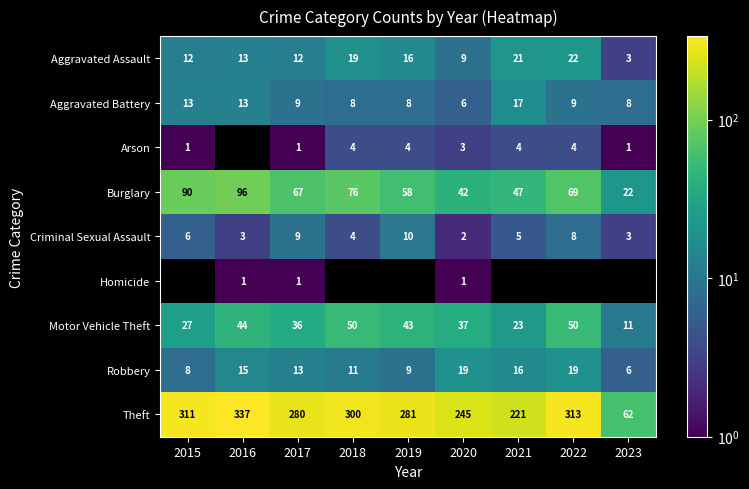

At which label does Burglary first exceed 67?

2015